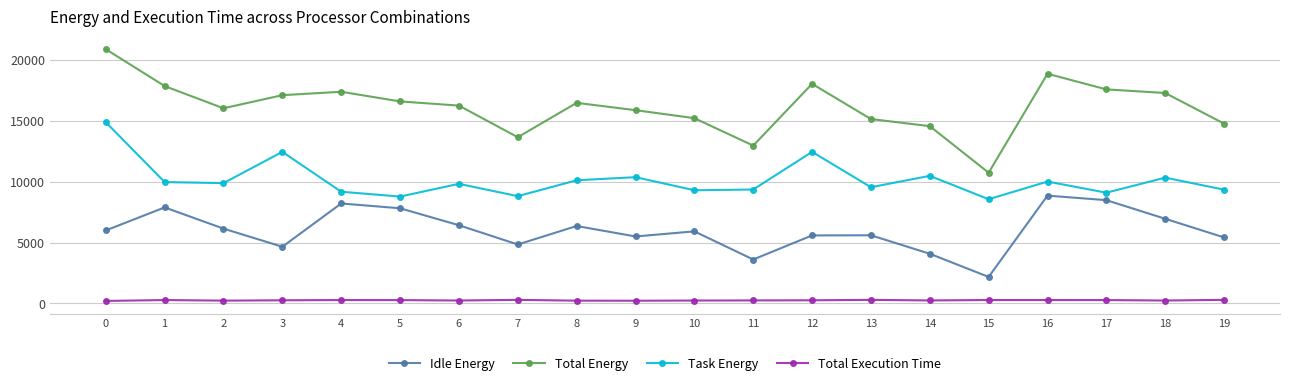

Is the value of Total Energy at 4 greater than the value of Task Energy at 15?

Yes